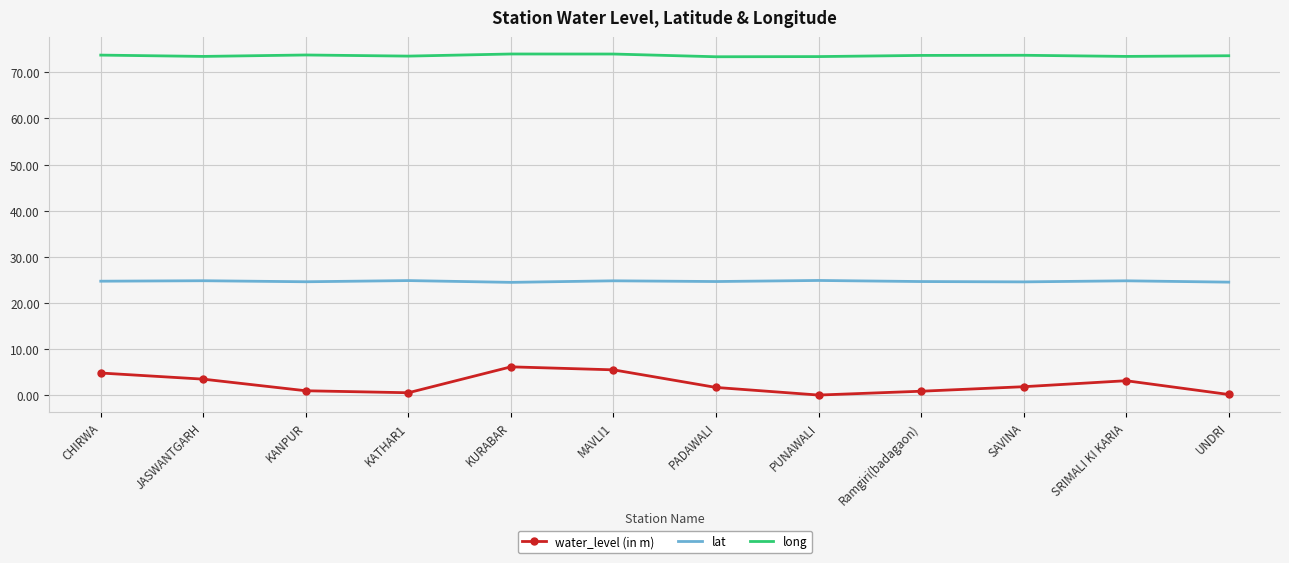

Which series has the largest range (max minus min)?

water_level (in m)